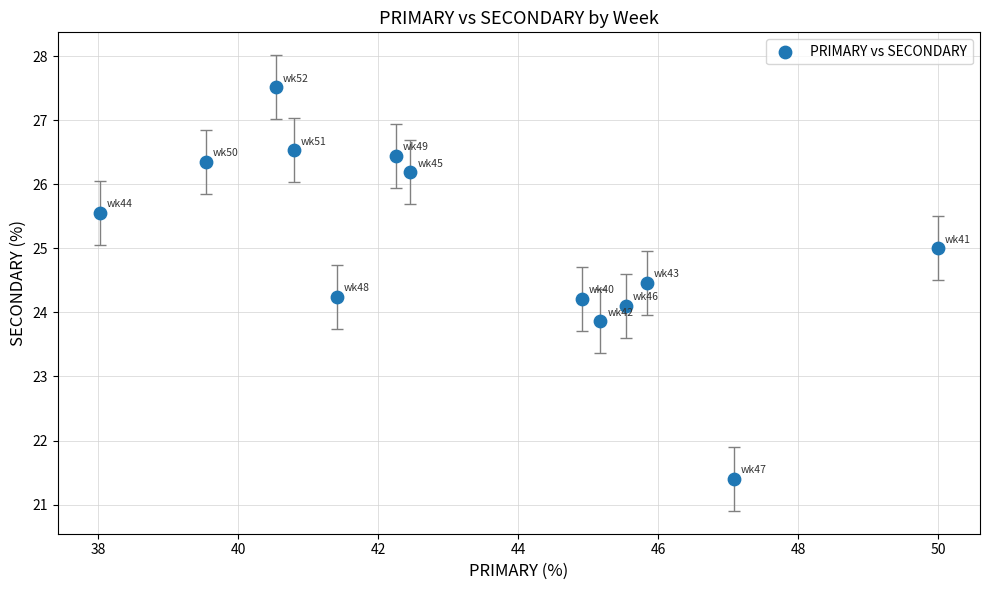

What is the range of Y values (max minus min)?

6.1